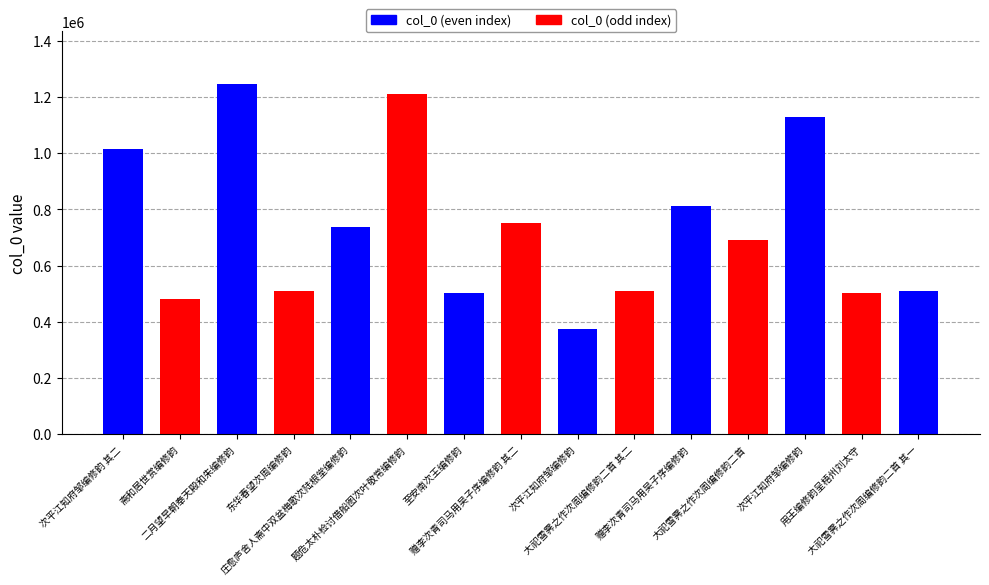

What is the value of the 6th bar from the left?

1209241